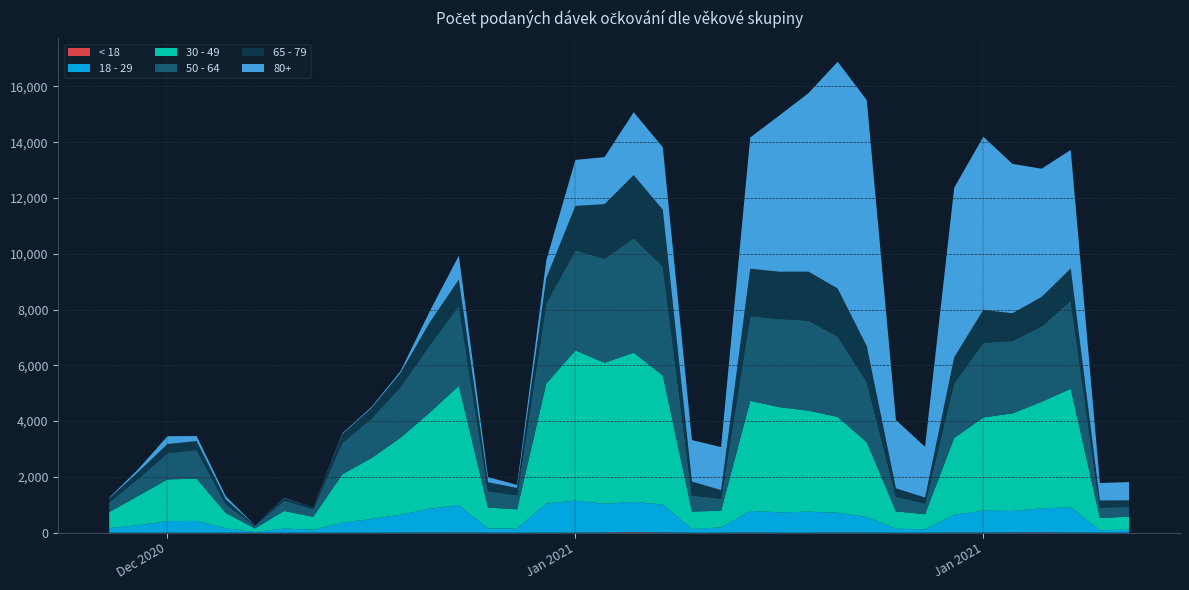

Reading left to right, extract all data points from this chart.

< 18: 0=0	1=0	2=1	3=0	4=1	5=0	6=0	7=1	8=0	9=0	10=3	11=3	12=4	13=1	14=0	15=2	16=1	17=7	18=21	19=9	20=0	21=0	22=5	23=1	24=0	25=5	26=4	27=0	28=1	29=4	30=5	31=8	32=11	33=4	34=1	35=0
18 - 29: 0=165	1=268	2=416	3=423	4=159	5=22	6=151	7=104	8=356	9=494	10=640	11=856	12=983	13=146	14=150	15=1045	16=1150	17=1028	18=1085	19=999	20=134	21=189	22=778	23=729	24=754	25=711	26=561	27=145	28=122	29=637	30=791	31=769	32=864	33=901	34=91	35=108
30 - 49: 0=574	1=1057	2=1493	3=1516	4=545	5=131	6=628	7=464	8=1738	9=2181	10=2764	11=3449	12=4280	13=756	14=686	15=4302	16=5385	17=5059	18=5350	19=4632	20=624	21=599	22=3947	23=3771	24=3623	25=3434	26=2677	27=620	28=539	29=2756	30=3337	31=3501	32=3819	33=4256	34=436	35=469
50 - 64: 0=344	1=617	2=938	3=1030	4=315	5=87	6=374	7=274	8=1123	9=1420	10=1818	11=2410	12=2869	13=582	14=507	15=2877	16=3587	17=3732	18=4099	19=3909	20=579	21=429	22=3031	23=3163	24=3225	25=2885	26=2159	27=531	28=382	29=1959	30=2675	31=2596	32=2700	33=3158	34=376	35=347
65 - 79: 0=147	1=242	2=332	3=316	4=173	5=19	6=88	7=71	8=319	9=370	10=507	11=821	12=942	13=324	14=262	15=899	16=1594	17=1952	18=2266	19=2029	20=497	21=309	22=1703	23=1694	24=1757	25=1721	26=1289	27=296	28=216	29=932	30=1182	31=993	32=1058	33=1154	34=251	35=237
80+: 0=26	1=98	2=280	3=180	4=117	5=3	6=12	7=2	8=30	9=41	10=67	11=398	12=856	13=186	14=108	15=637	16=1649	17=1688	18=2254	19=2241	20=1487	21=1544	22=4707	23=5601	24=6400	25=8129	26=8821	27=2450	28=1819	29=6080	30=6208	31=5357	32=4598	33=4251	34=627	35=654